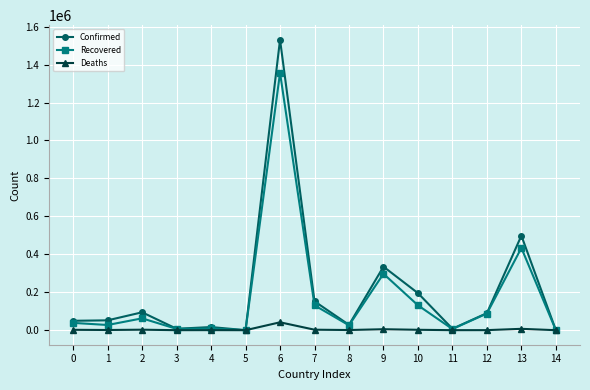

At how many categories does at least one series exceed 123926?

5